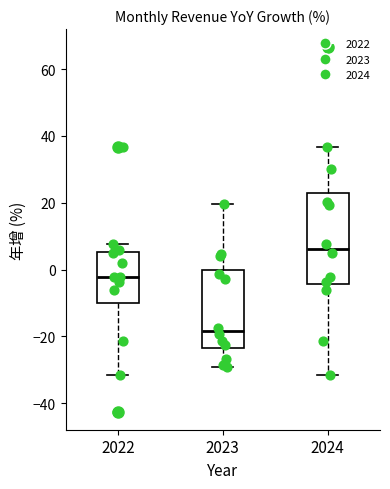

Comparing the boxes themselves (not the whiskers), which one is the tallest?

2024